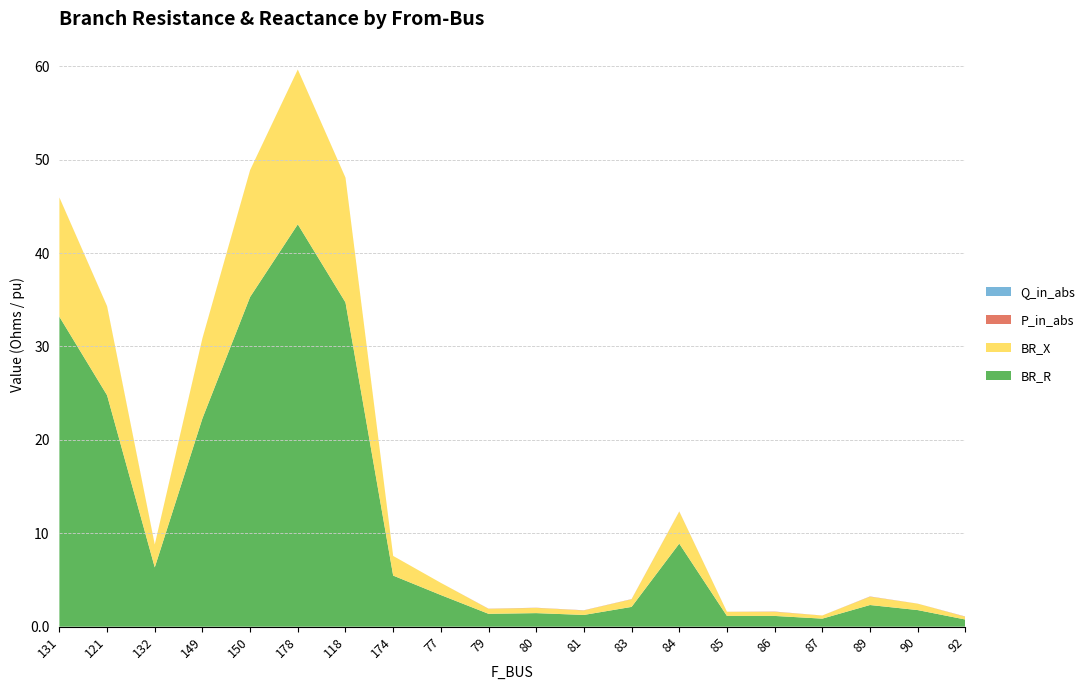

Reading left to right, transcribe all the data shown in this chart.

BR_R: 131=33.2	121=24.8	132=6.3	149=22.3	150=35.3	178=43.1	118=34.7	174=5.5	77=3.4	79=1.4	80=1.5	81=1.3	83=2.1	84=8.9	85=1.2	86=1.2	87=0.9	89=2.3	90=1.8	92=0.8
BR_X: 131=12.8	121=9.5	132=2.4	149=8.6	150=13.6	178=16.6	118=13.3	174=2.1	77=1.3	79=0.5	80=0.6	81=0.5	83=0.8	84=3.4	85=0.4	86=0.4	87=0.3	89=0.9	90=0.7	92=0.3
P_in_abs: 131=0.0	121=0.0	132=0.0	149=0.0	150=0.0	178=0.0	118=0.0	174=0.0	77=0.0	79=0.0	80=0.0	81=0.0	83=0.0	84=0.0	85=0.0	86=0.0	87=0.0	89=0.0	90=0.0	92=0.0
Q_in_abs: 131=0.0	121=0.0	132=0.0	149=0.0	150=0.0	178=0.0	118=0.0	174=0.0	77=0.0	79=0.0	80=0.0	81=0.0	83=0.0	84=0.0	85=0.0	86=0.0	87=0.0	89=0.0	90=0.0	92=0.0